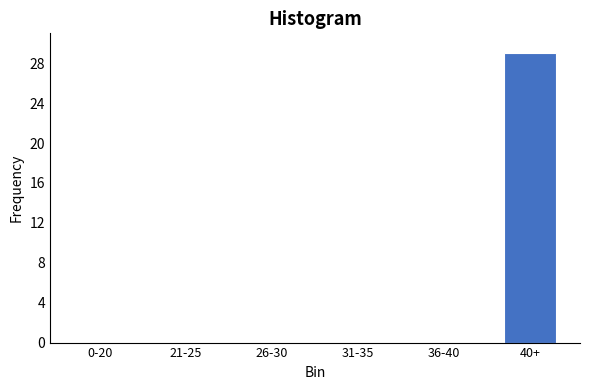

Reading left to right, extract all data points from this chart.

0-20=0	21-25=0	26-30=0	31-35=0	36-40=0	40+=29